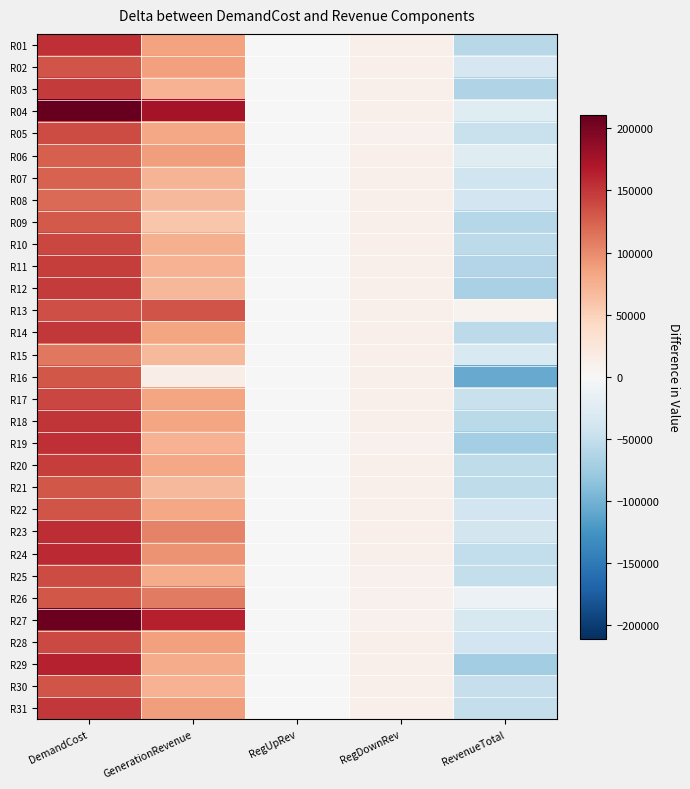

Rank the series at GenerationRevenue from lowest to highest value.

R16, R09, R21, R15, R08, R12, R07, R11, R19, R30, R03, R10, R25, R29, R22, R20, R05, R18, R14, R17, R01, R02, R28, R31, R06, R24, R23, R26, R13, R27, R04